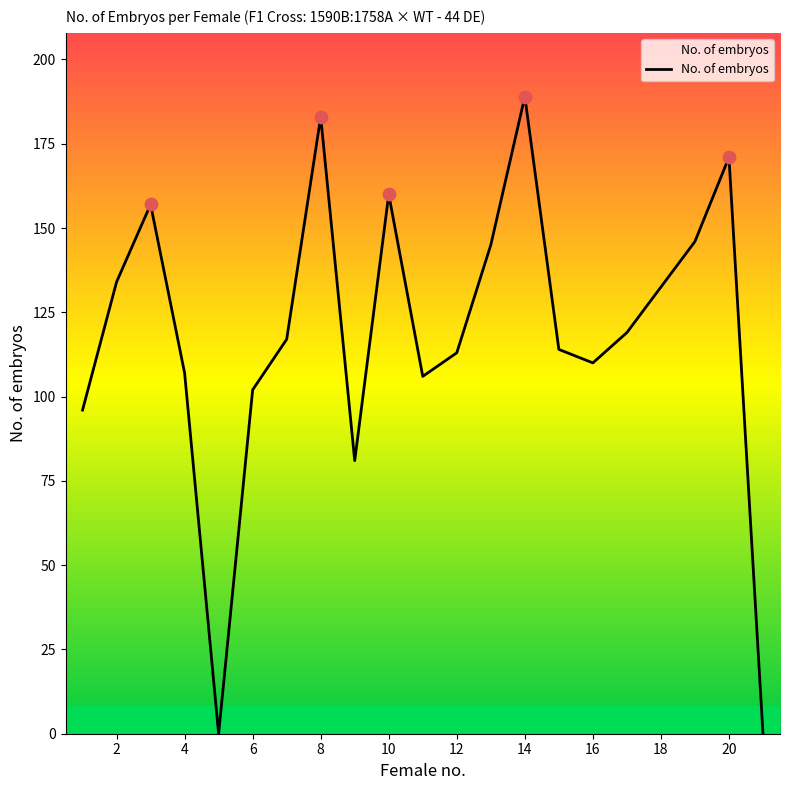

What is the maximum value shown in the chart?

189